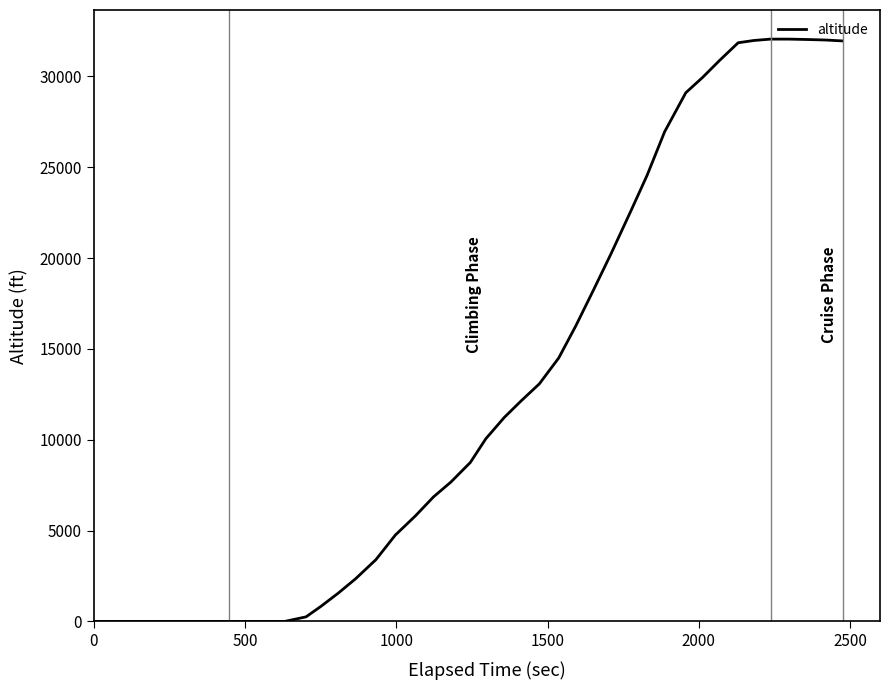

What is the average value?

13644